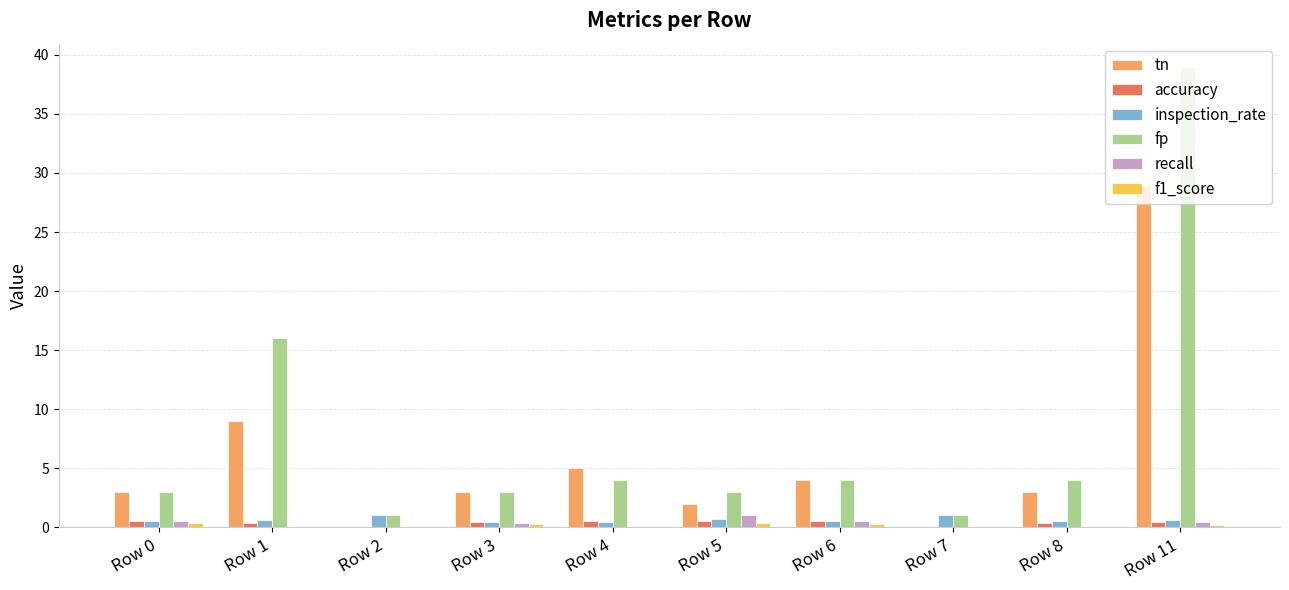

Does the chart contain stacked bars?

No